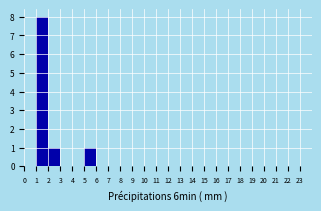

Reading left to right, list every bar in this chart as the range it spans on the x-axis followed by its height. The values are not printed on the chart, so give them approximately, as read against the axis.

0 to 1: 0
1 to 2: 8
2 to 3: 1
3 to 4: 0
4 to 5: 0
5 to 6: 1
6 to 7: 0
7 to 8: 0
8 to 9: 0
9 to 10: 0
10 to 11: 0
11 to 12: 0
12 to 13: 0
13 to 14: 0
14 to 15: 0
15 to 16: 0
16 to 17: 0
17 to 18: 0
18 to 19: 0
19 to 20: 0
20 to 21: 0
21 to 22: 0
22 to 23: 0
23 to 24: 0